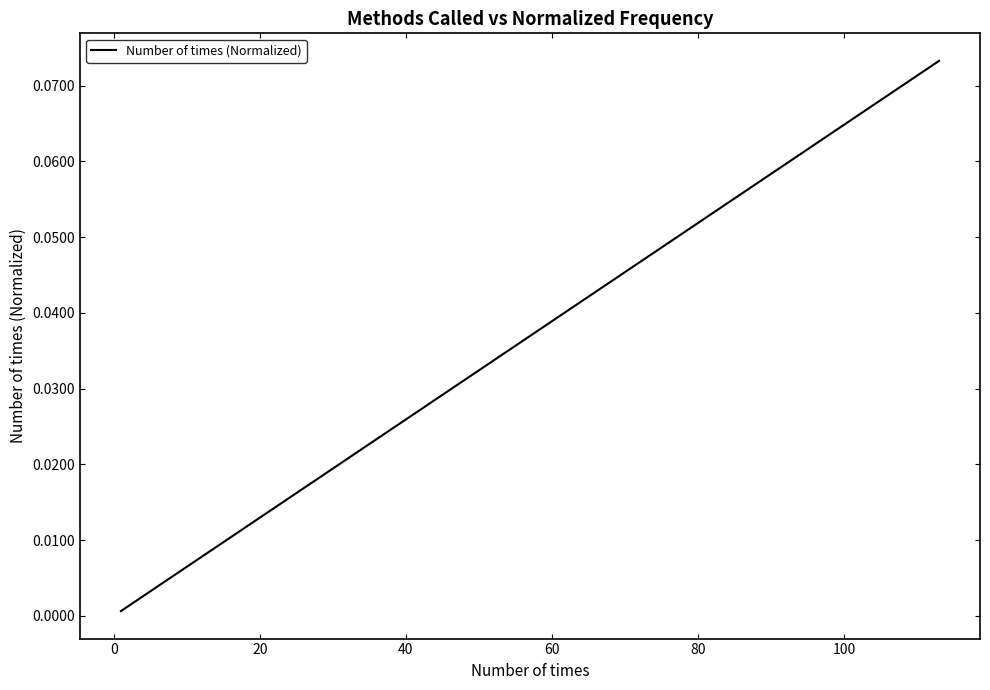

Reading left to right, list all the values displayed in this chart.

0.0	0.0	0.0	0.0	0.0	0.0	0.0	0.0	0.0	0.0	0.0	0.0	0.0	0.0	0.0	0.0	0.0	0.0	0.0	0.1